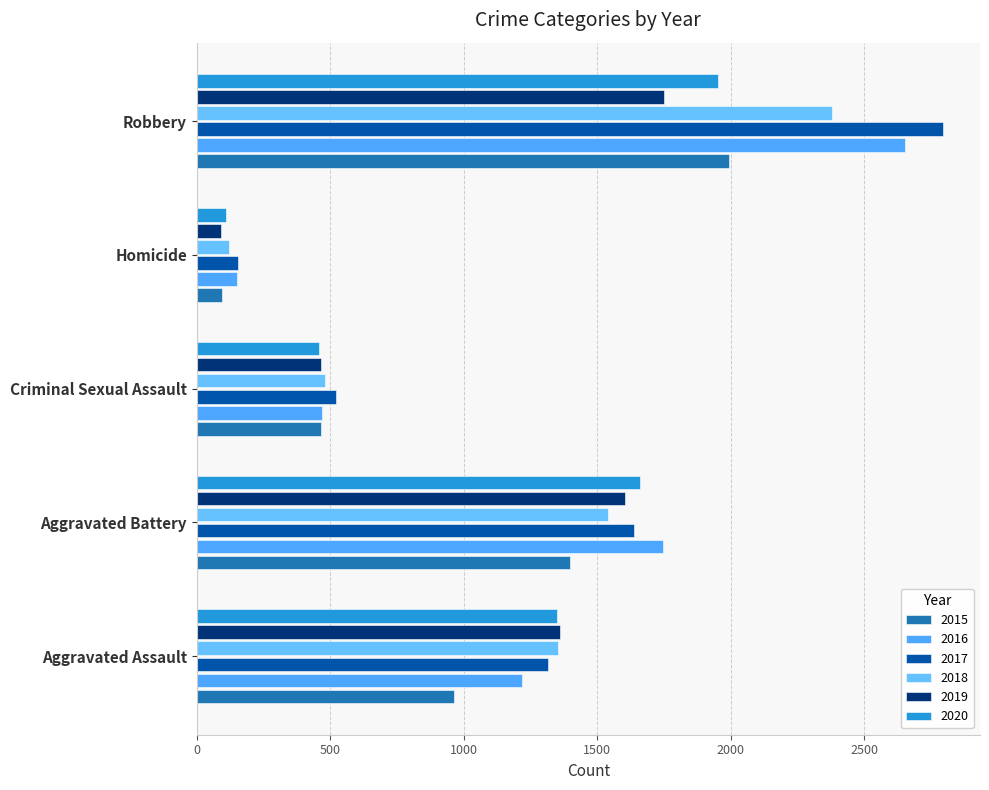

At how many categories does at least one series exceed 173?

4